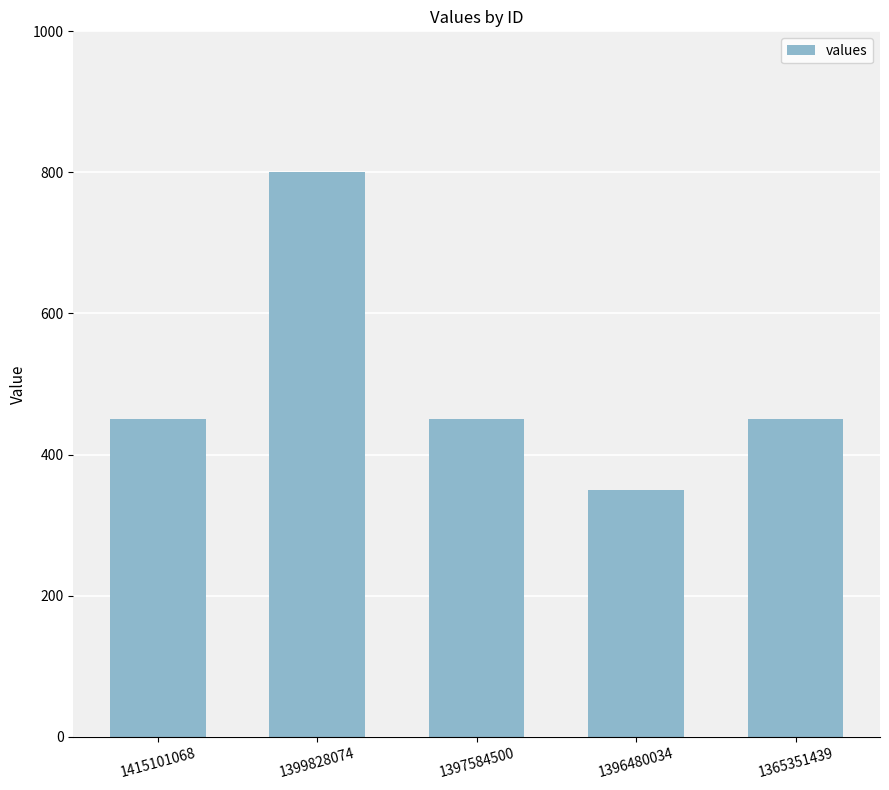

What is the value of the 2nd bar from the left?

800